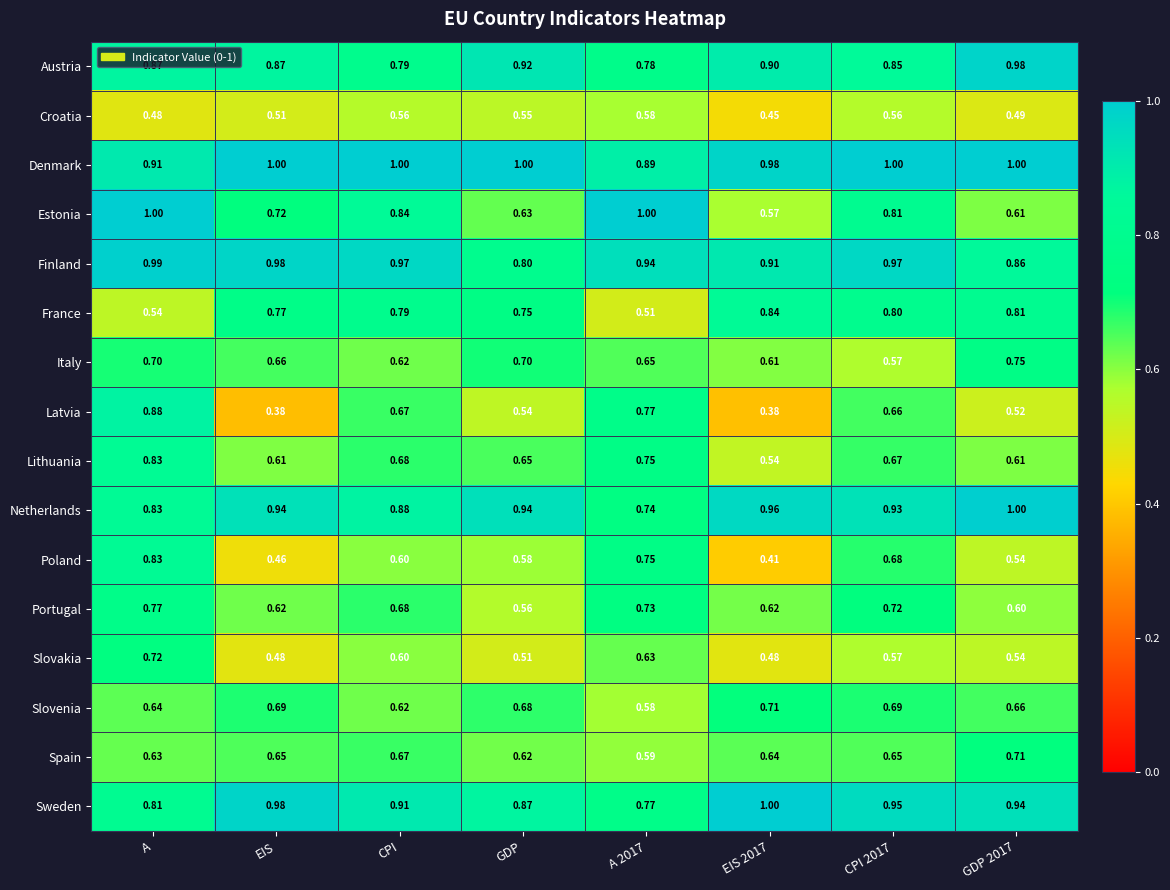

Between EIS and CPI 2017, which series saw the biggest shift?

Latvia